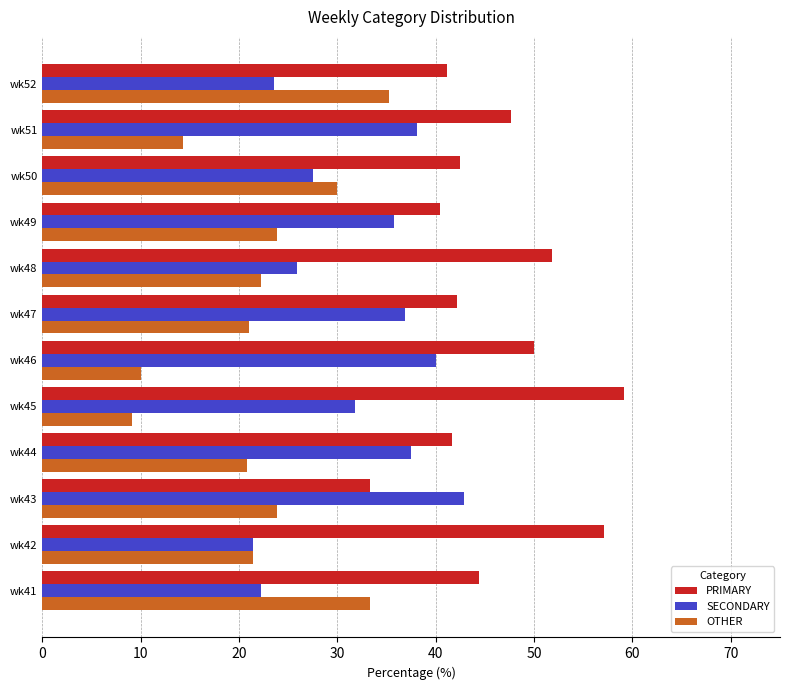

Rank the series by their average value, from highest to lowest.

PRIMARY, SECONDARY, OTHER